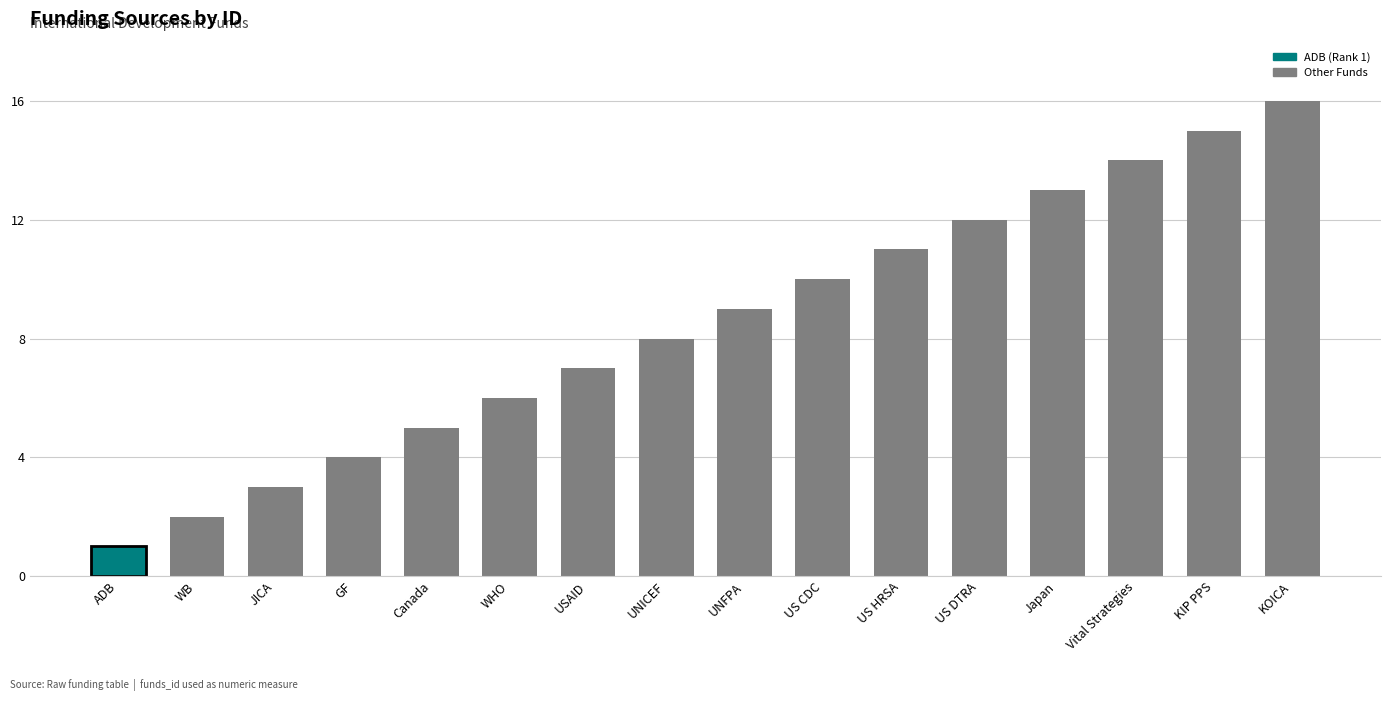

Are the bars horizontal?

No